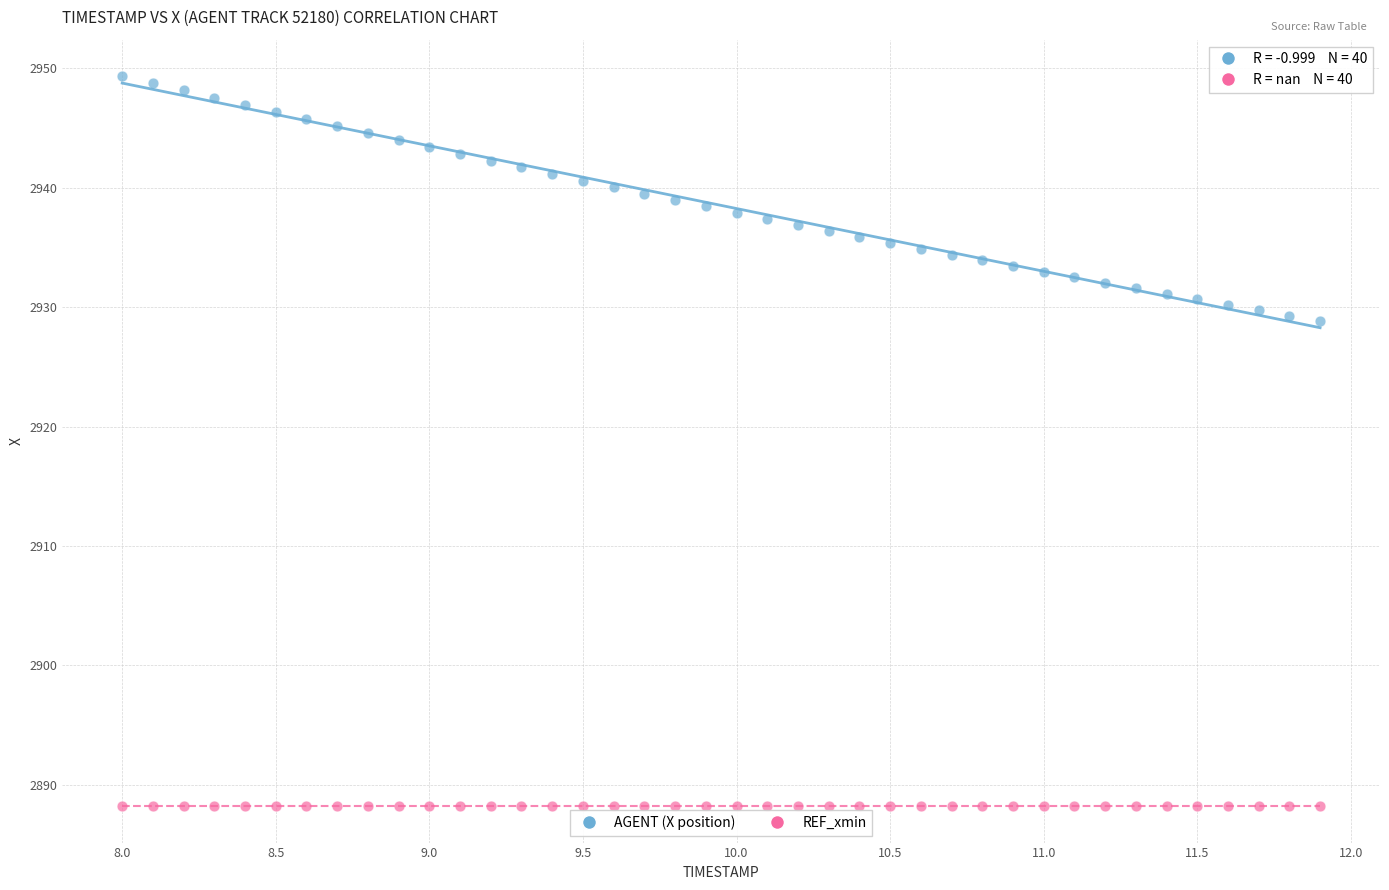

Which series contains the highest Y value?

AGENT (X position)